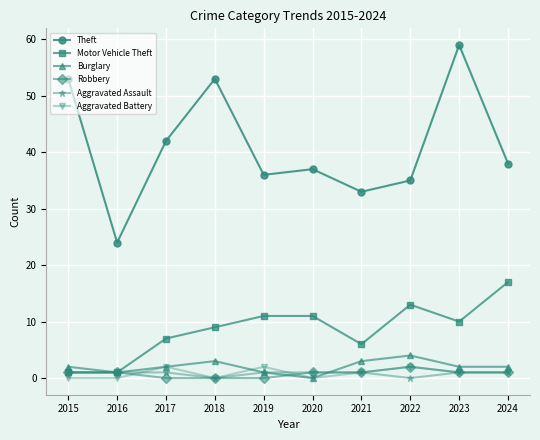

True or false: Aggravated Assault and Theft cross at least once.

False